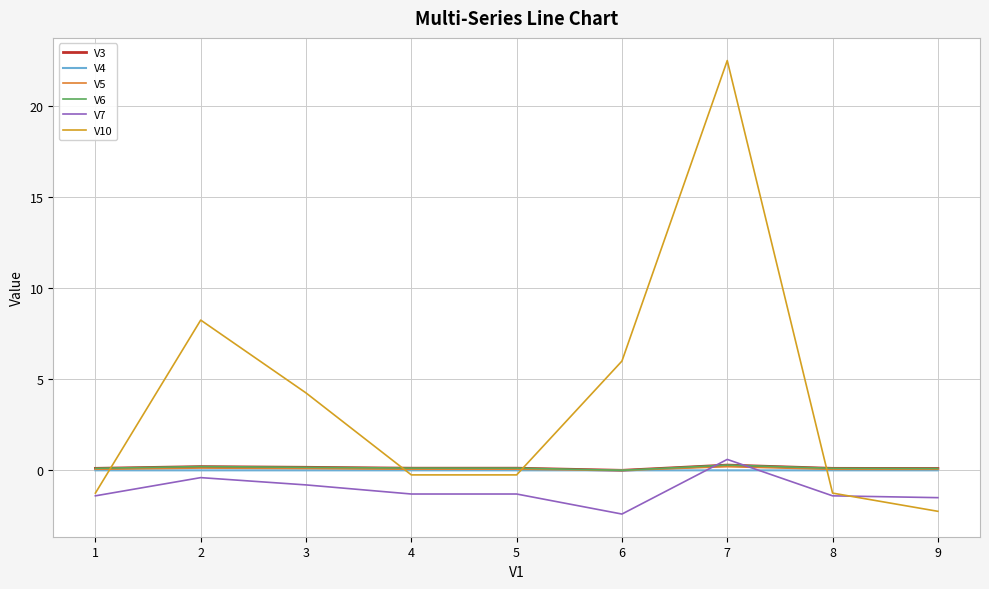

Rank the series by their maximum value, from lowest to highest.

V4, V5, V3, V6, V7, V10